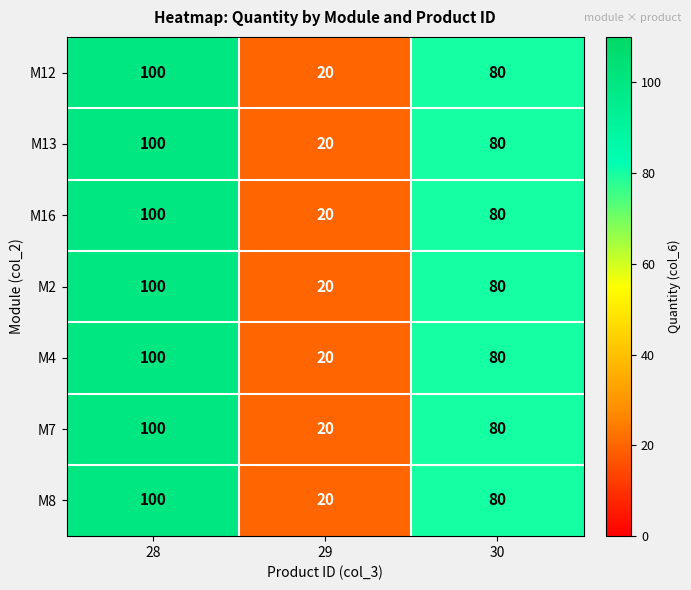

Where is M7 nearest to the value 60?

30